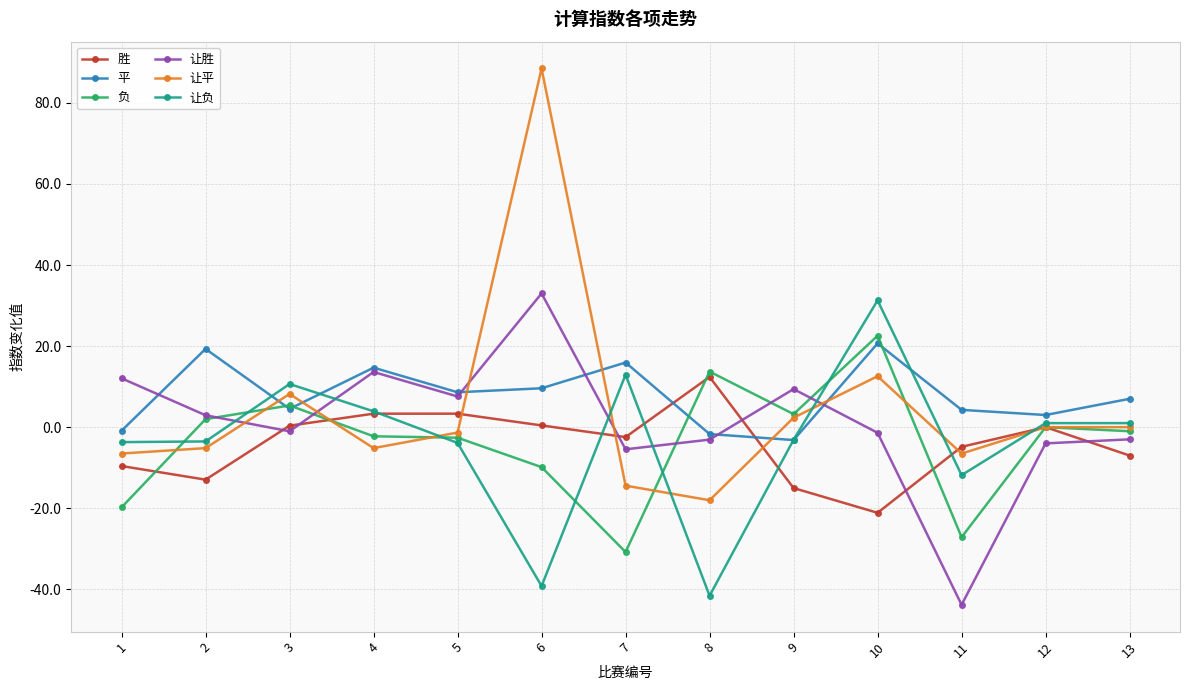

Is the value of 平 at 8 greater than the value of 让胜 at 7?

Yes